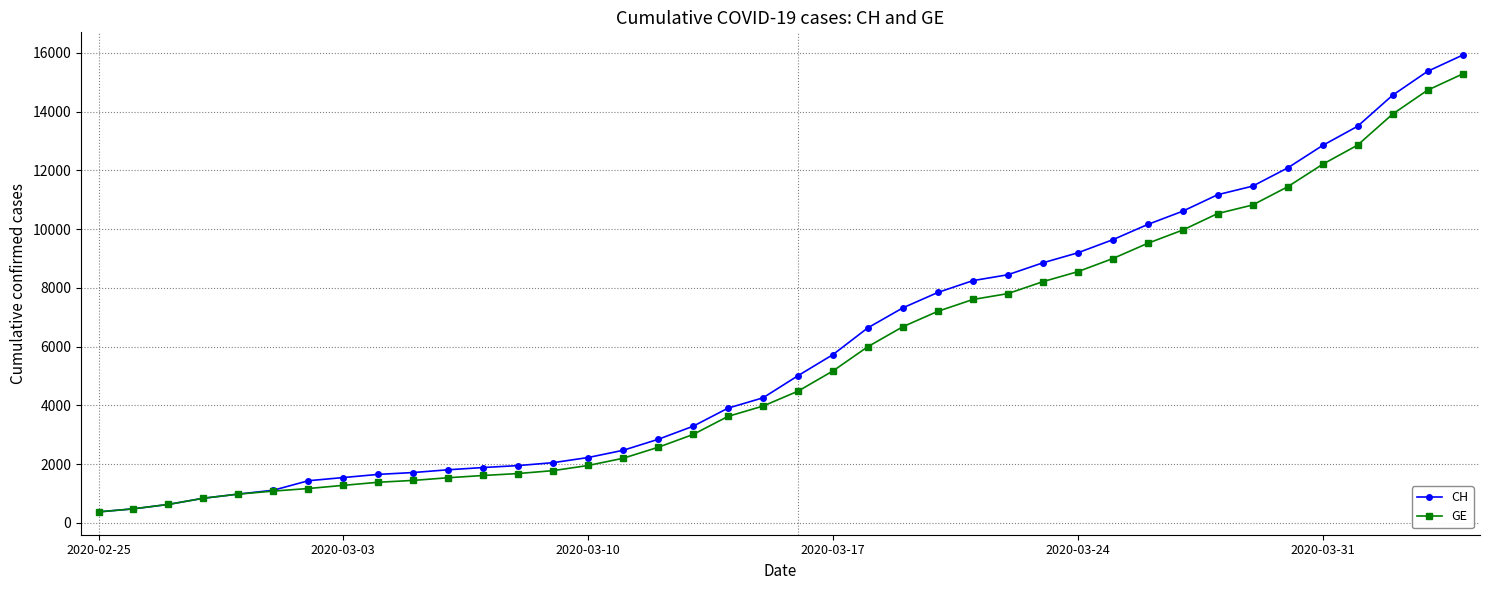

What is the greatest value displayed?

15926